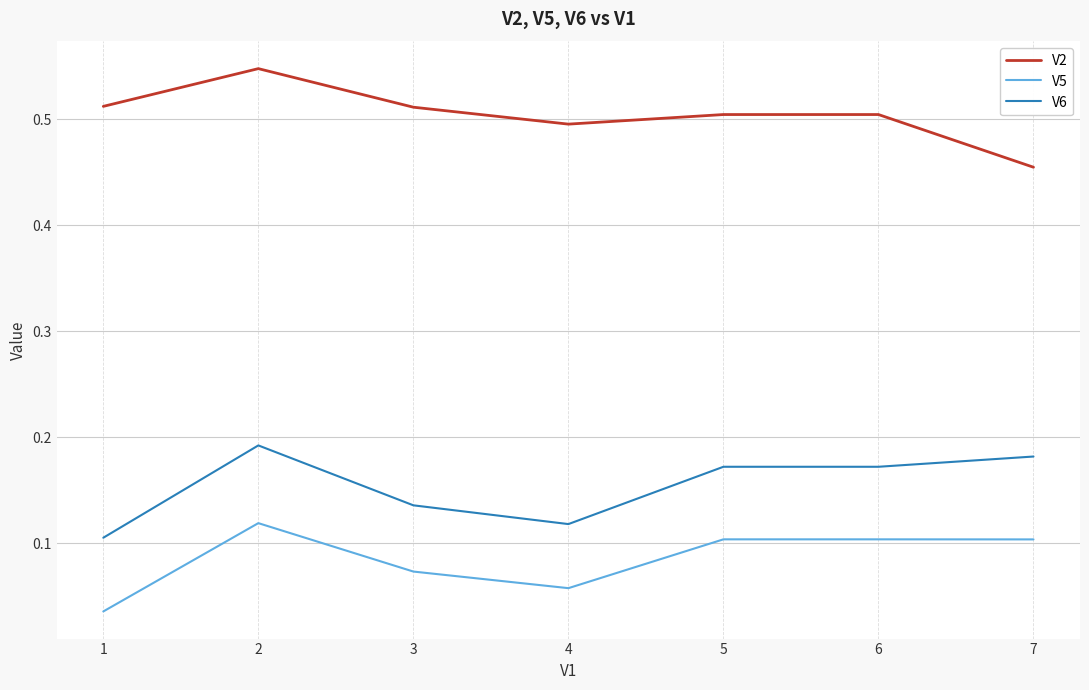

What is the total value across all series at 2?

0.9